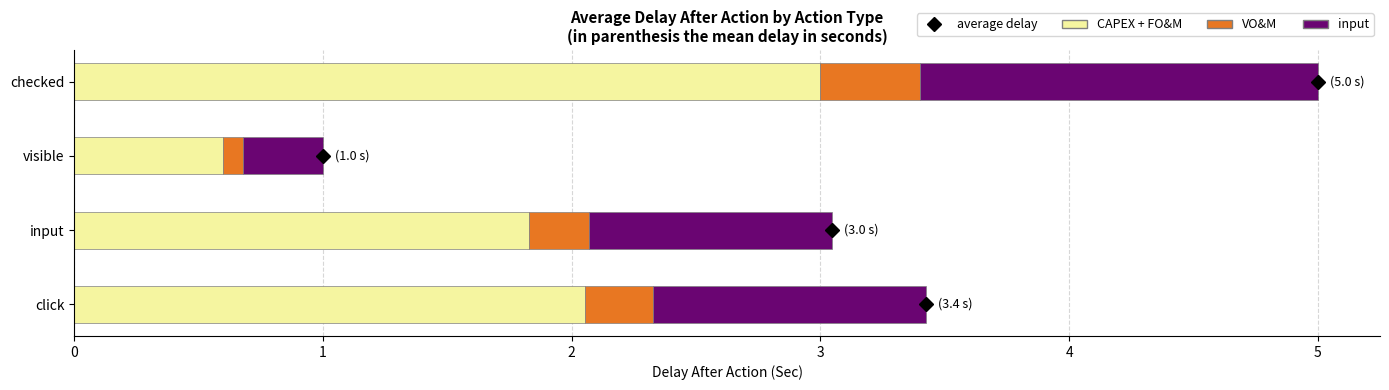

The CAPEX + FO&M series shows 0.6 at click. True or false?

False